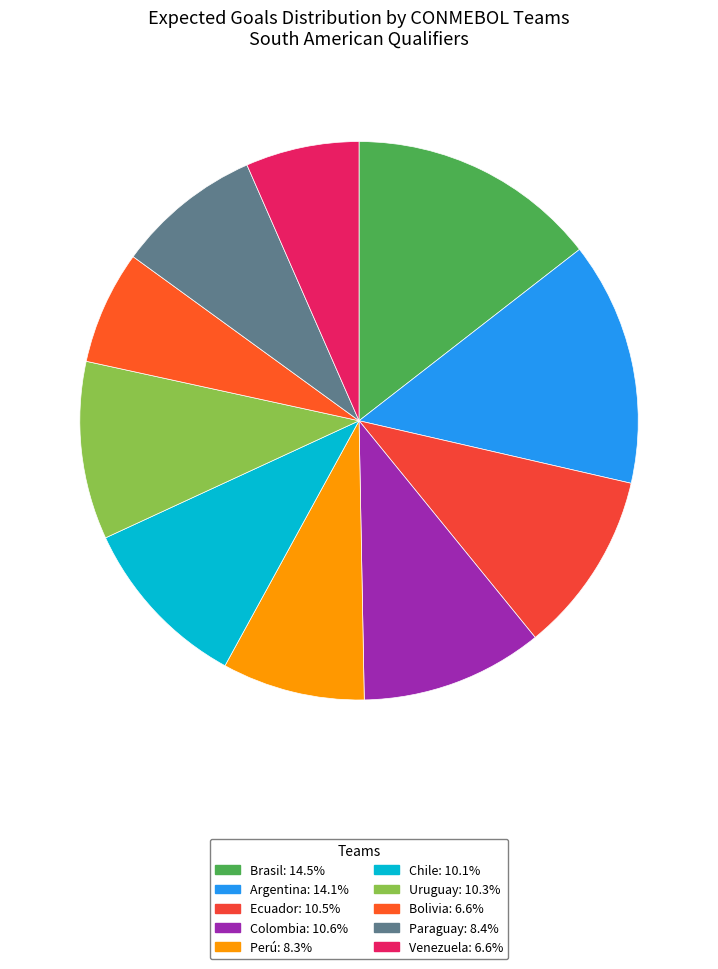

To the nearest percent, what percentage of the pie is Ecuador?

11%